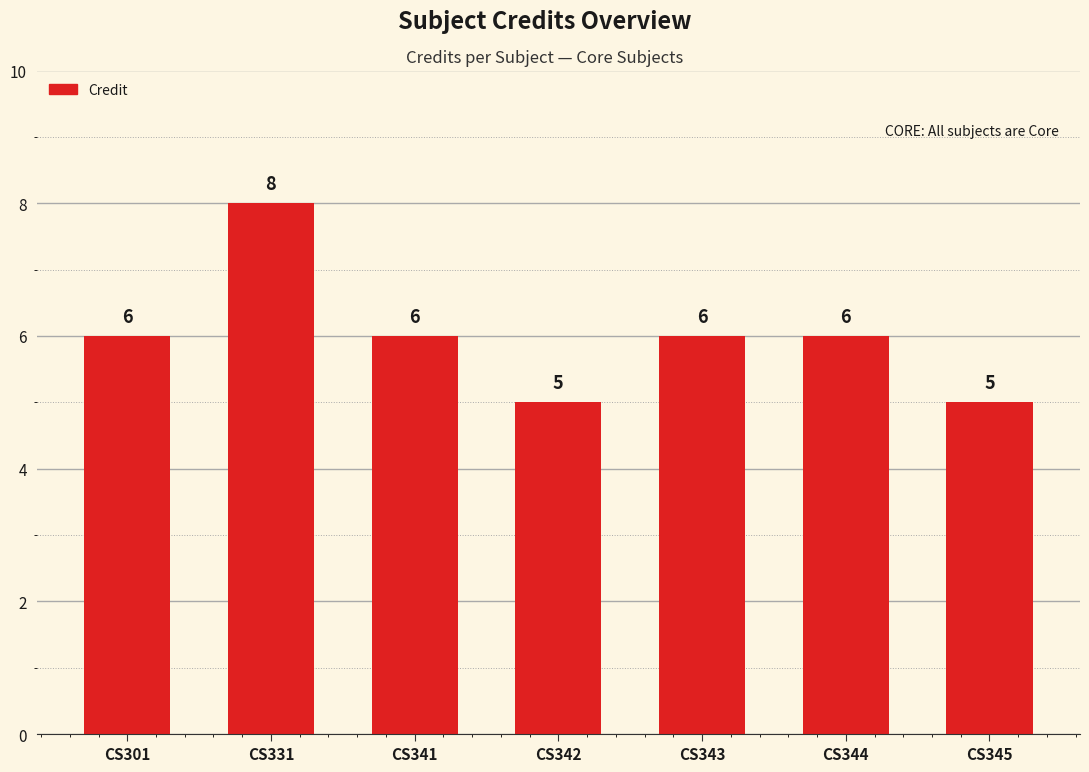

Between CS342 and CS341, which is larger?

CS341